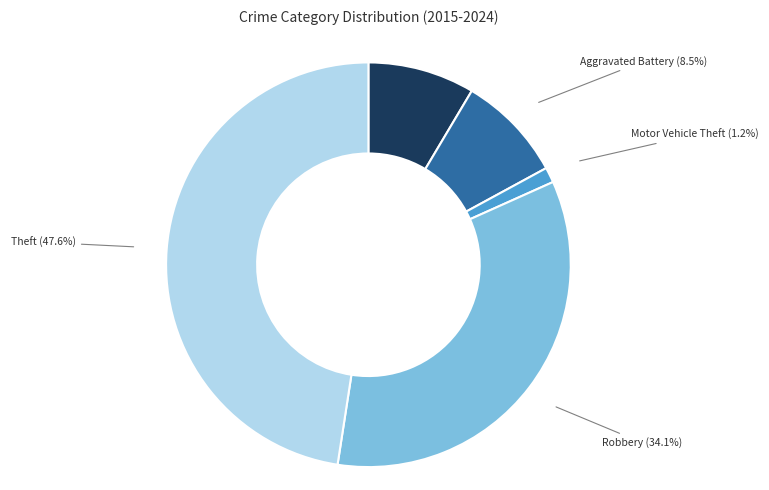

Is there a majority slice in this chart?

No